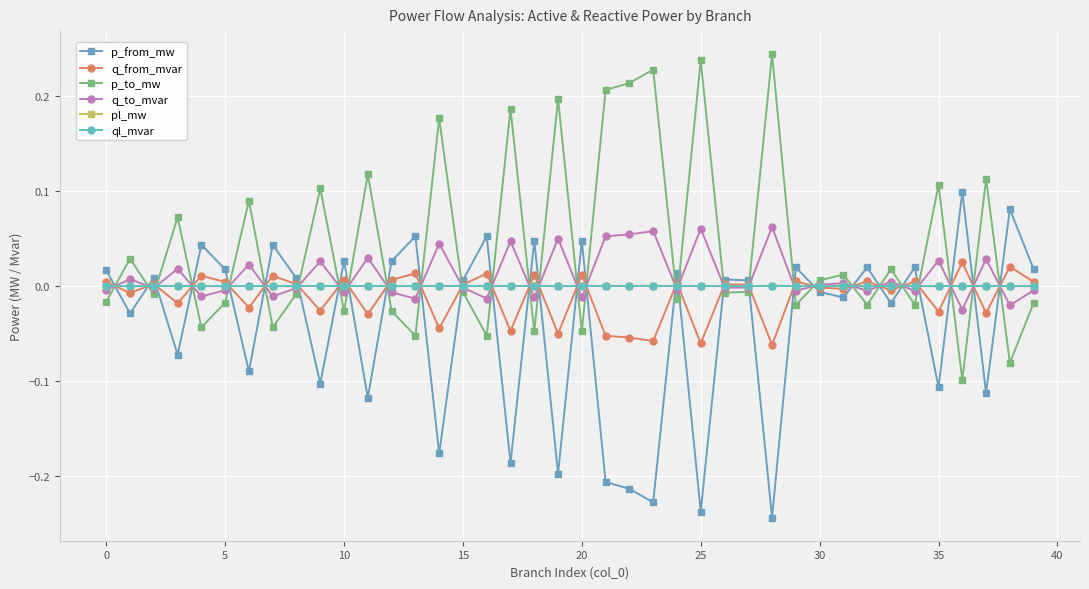

Which series has the largest total across all categories?

p_to_mw